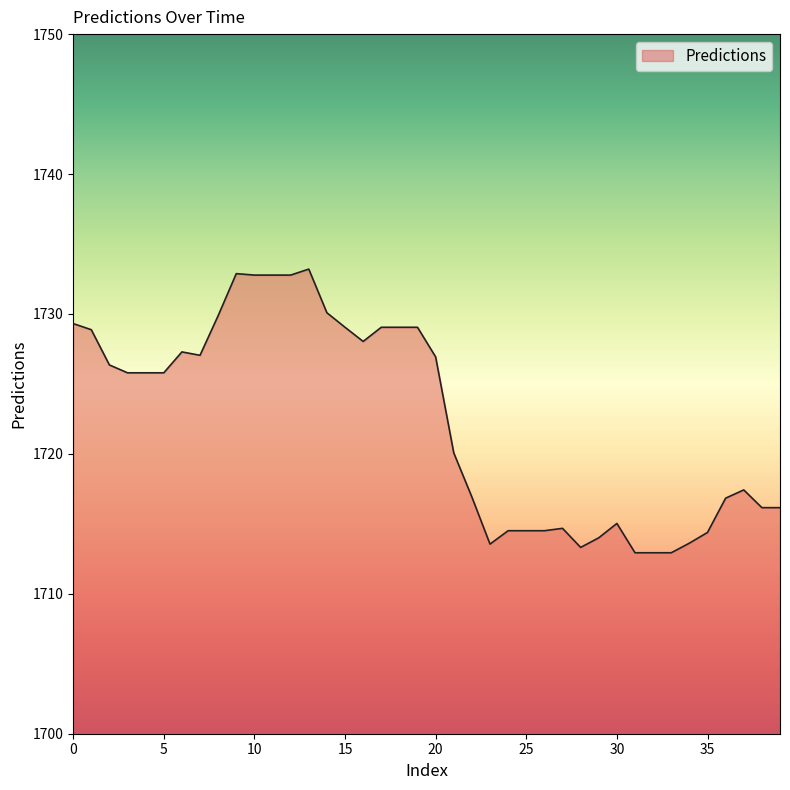

Does the chart display data point markers on the line(s)?

No